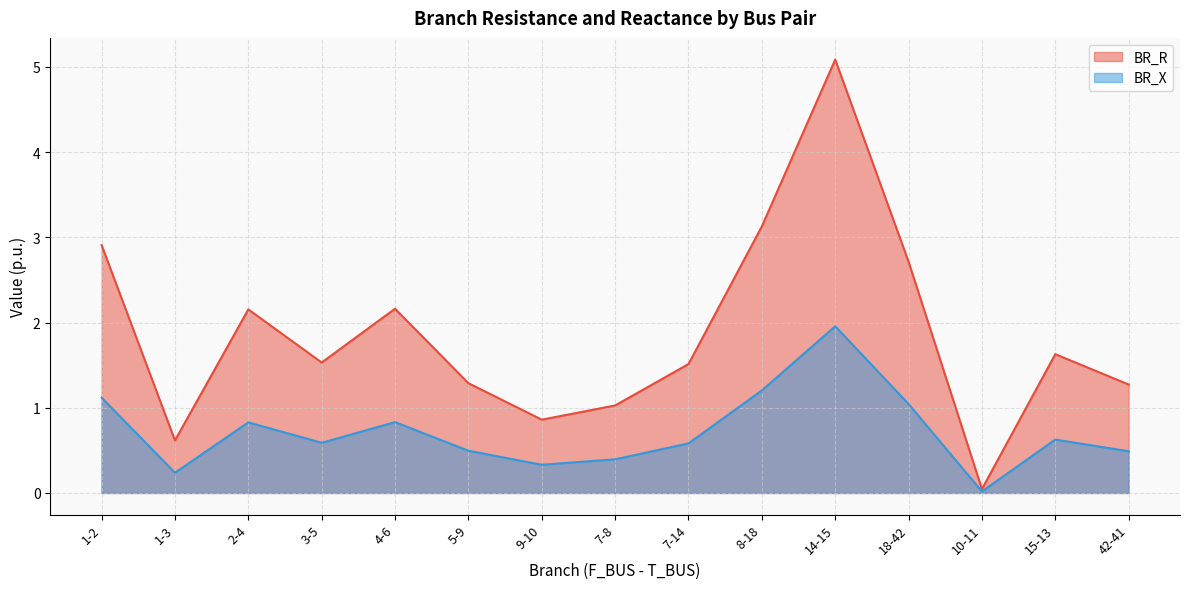

True or false: BR_R has more than 2 points higher than both neighbors.

True